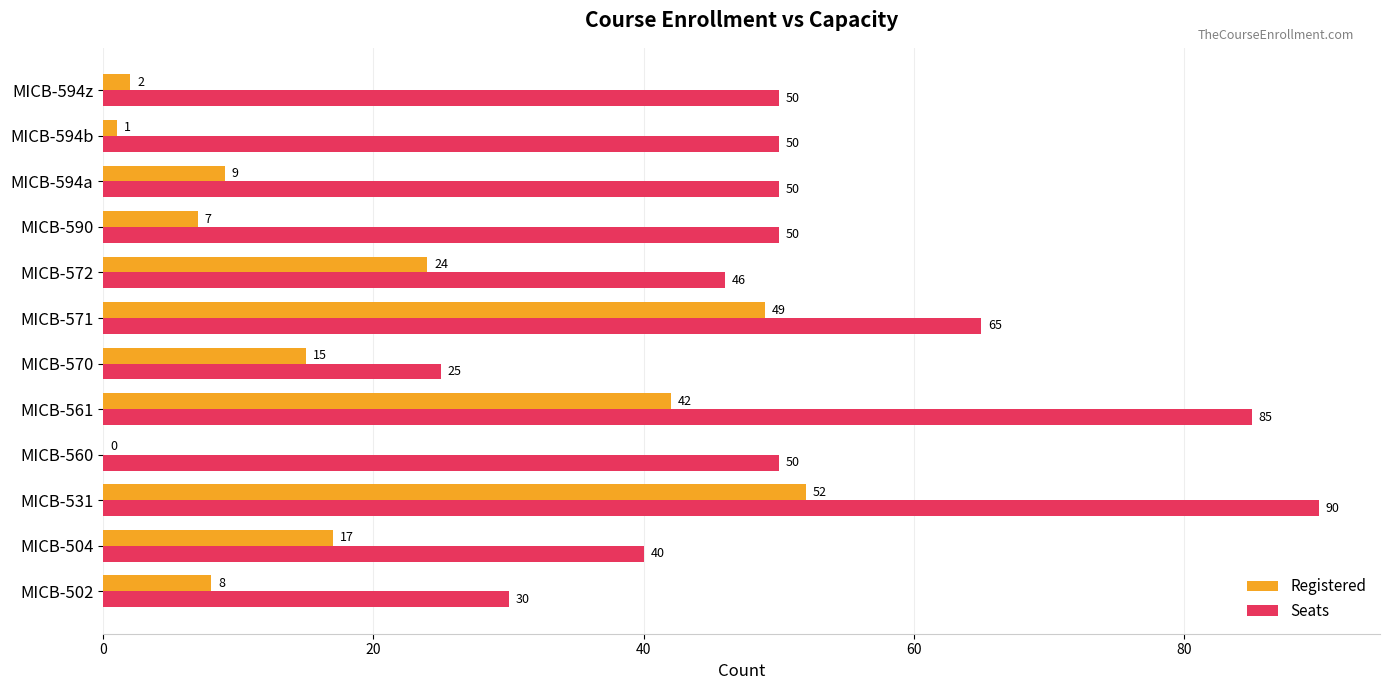

What is the highest value of the Registered series?

52